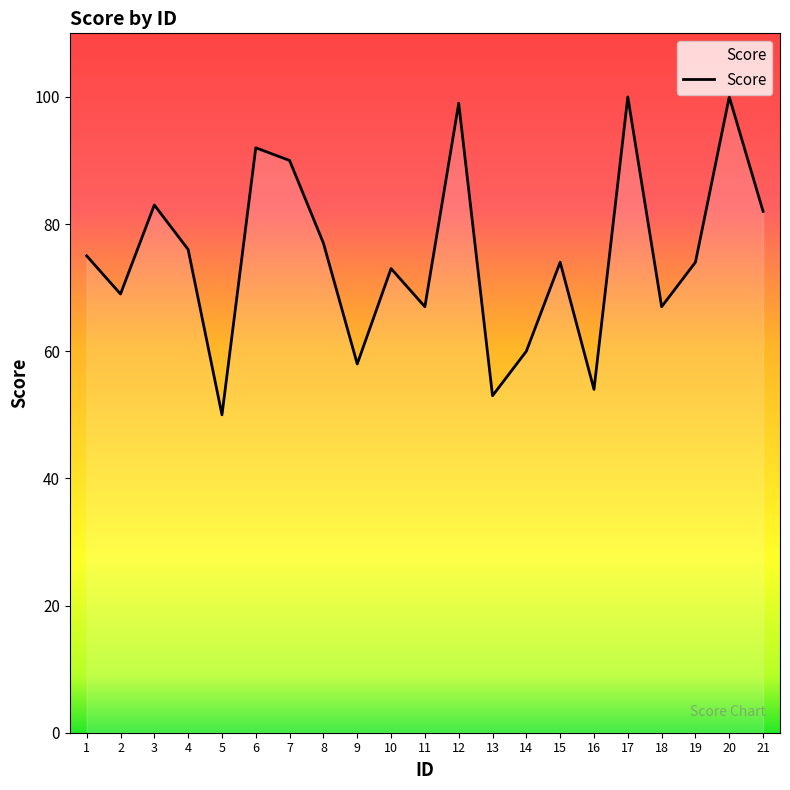

At which label does the data first exceed 74?

1